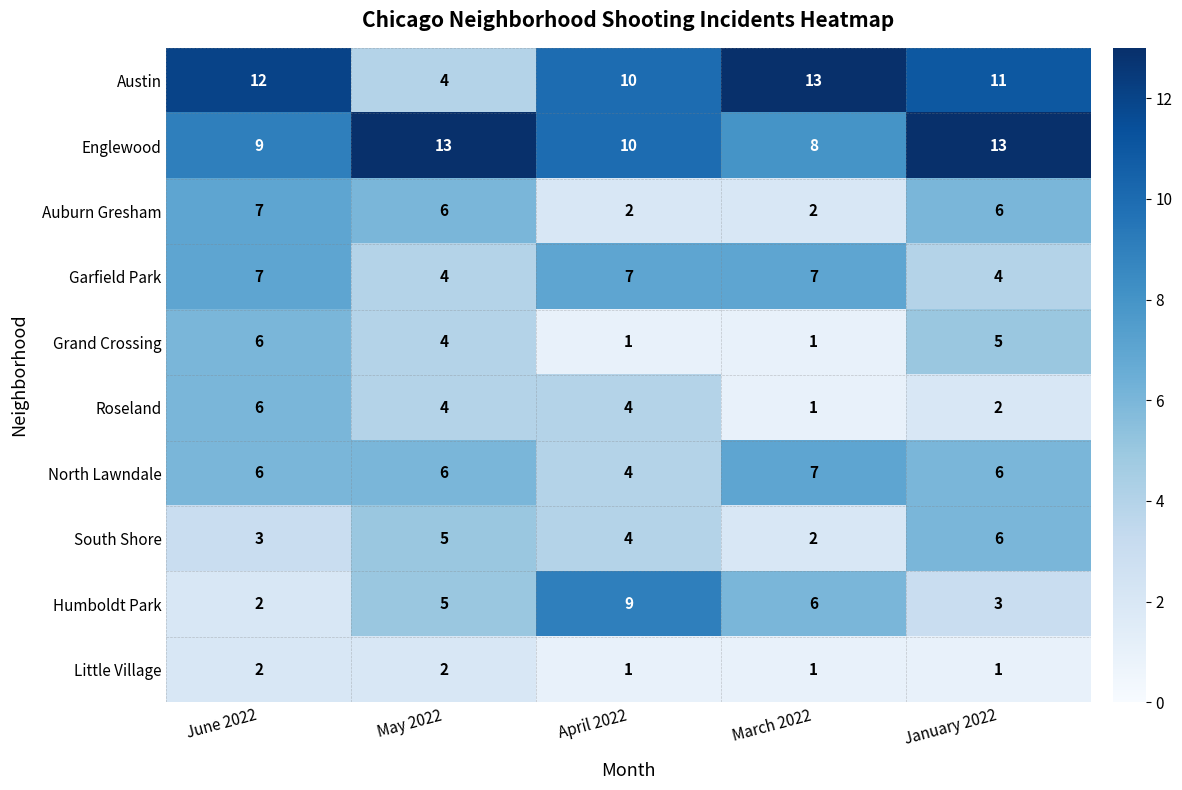

True or false: Humboldt Park has a value of 5 at May 2022.

True